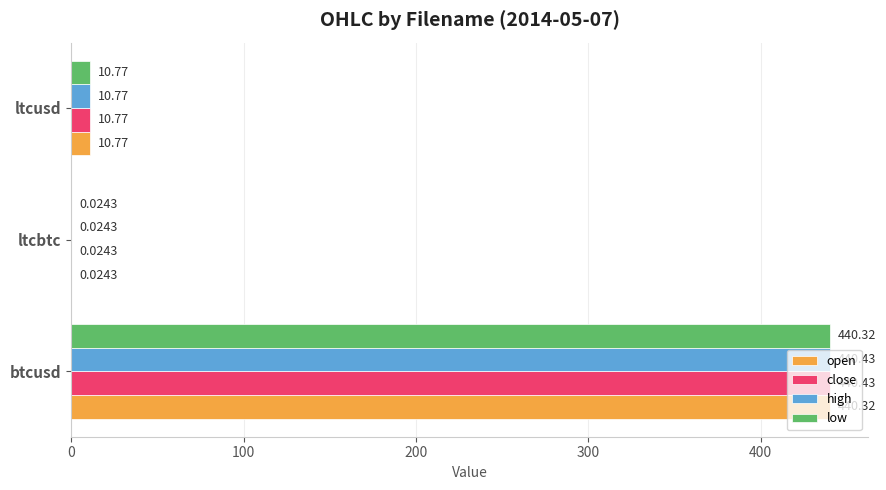

What is the sum of all high values?

451.2